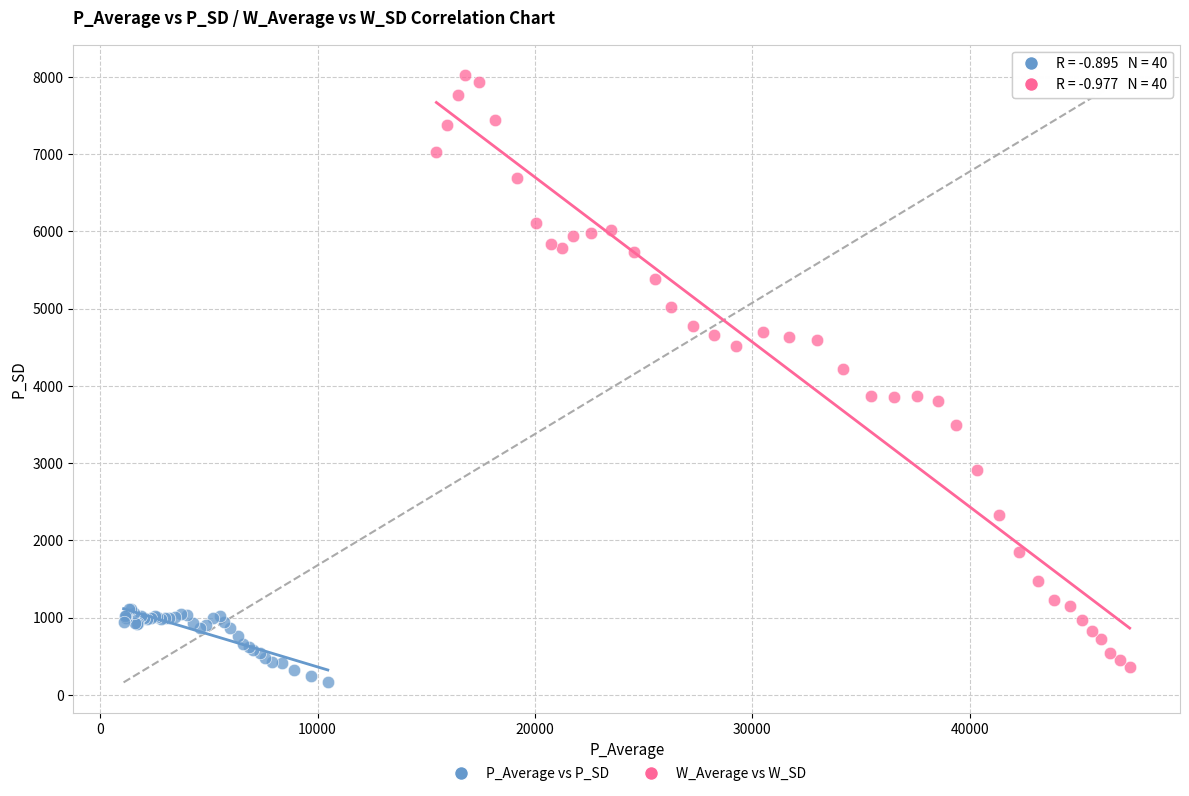

Which series contains the highest Y value?

W_Average vs W_SD